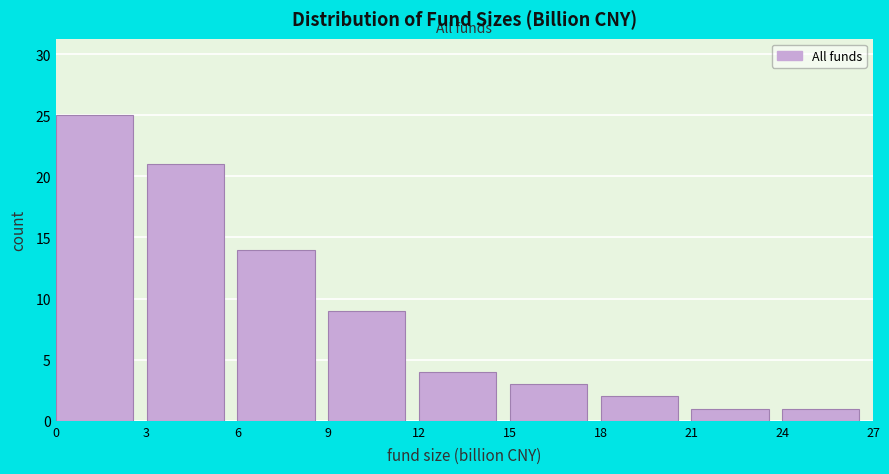

Reading left to right, transcribe this chart: for each bar, give the range it covers on the x-axis and its height. The values are not printed on the chart, so give them approximately, as read against the axis.

0 to 3: 25
3 to 6: 21
6 to 9: 14
9 to 12: 9
12 to 15: 4
15 to 18: 3
18 to 21: 2
21 to 24: 1
24 to 27: 1